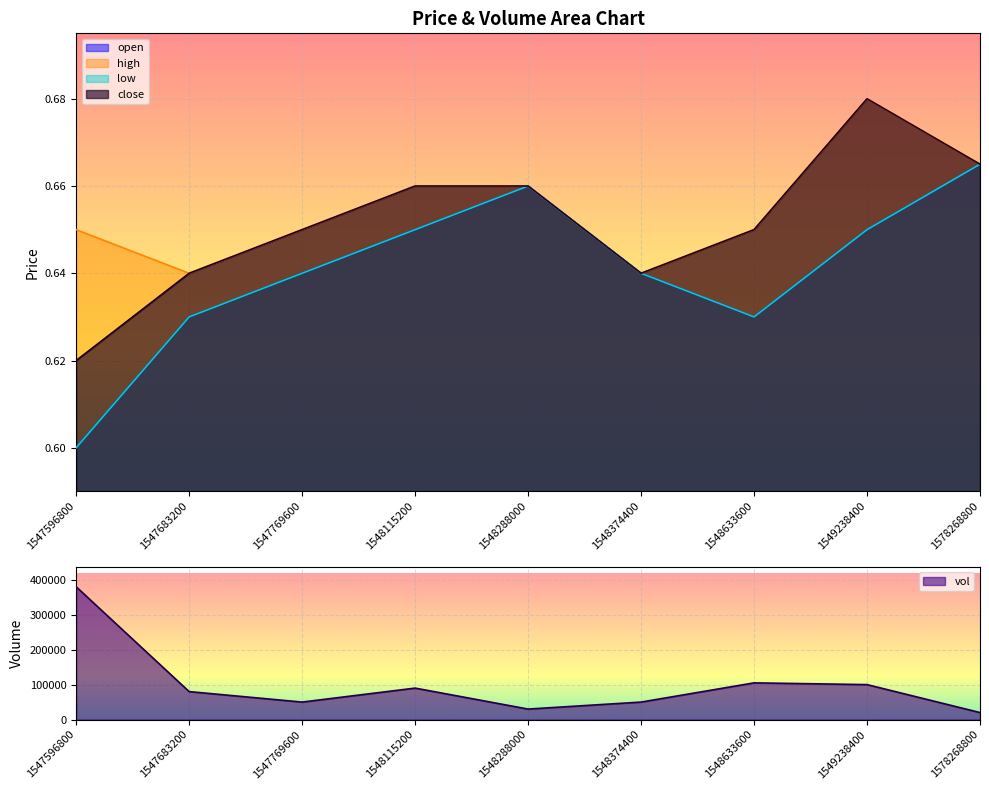

How many interior local peaks does the close series have?

1